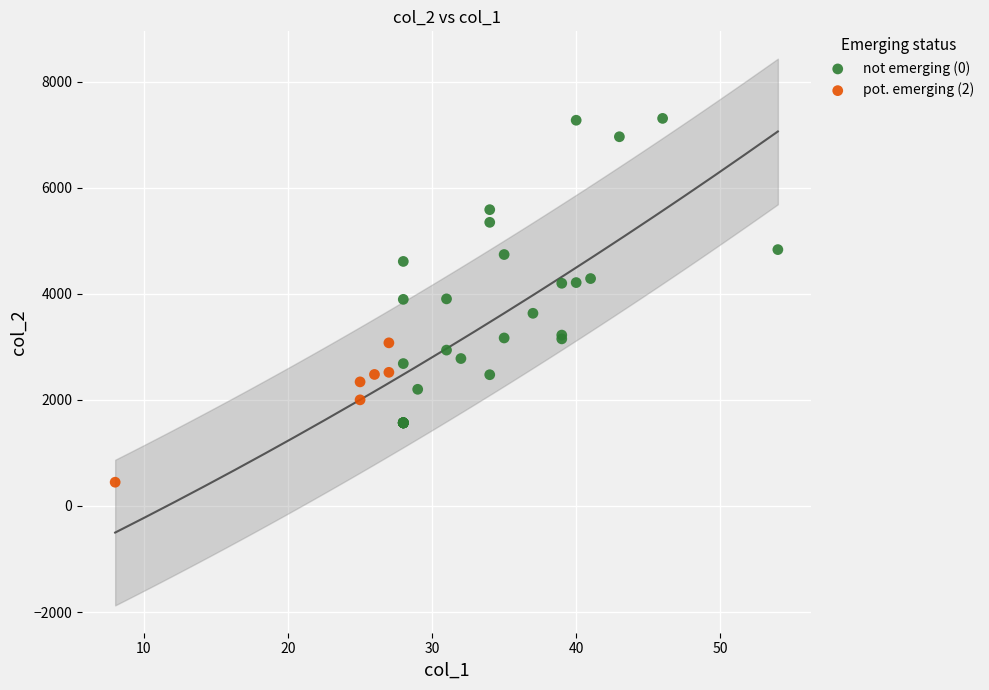

What are all the series names shown in the legend?

not emerging (0), pot. emerging (2)